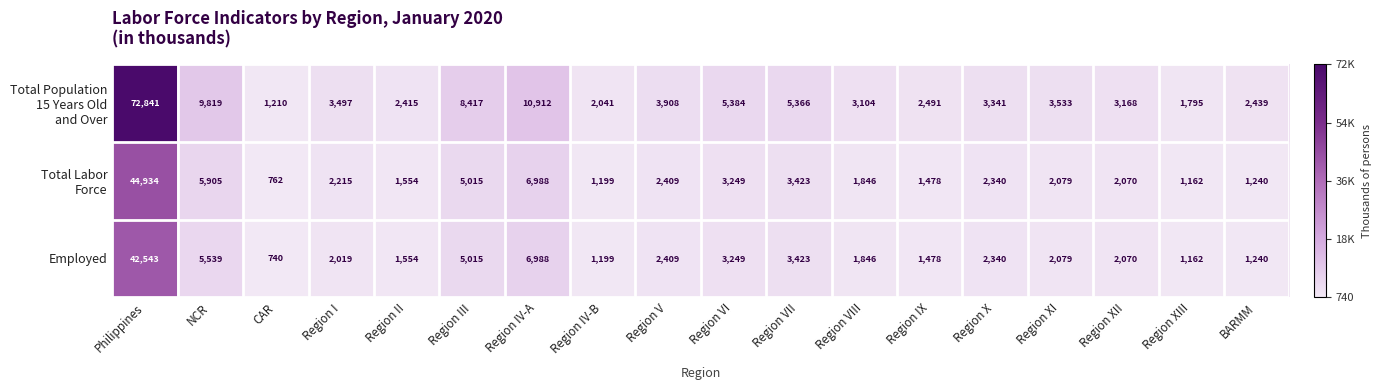

At how many categories does at least one series exceed 36586?

1